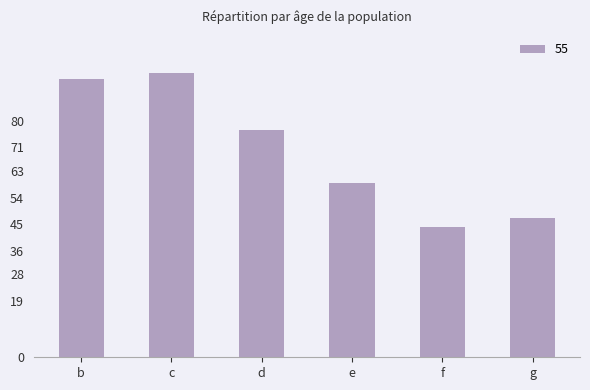

What is the approximate value at c?

96